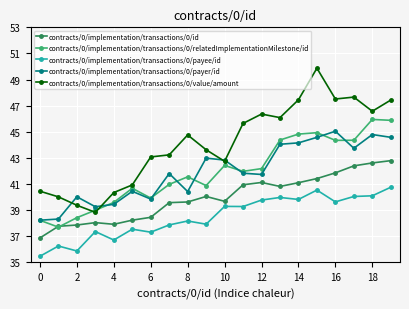

True or false: contracts/0/implementation/transactions/0/value/amount and contracts/0/implementation/transactions/0/id intersect in this chart.

False